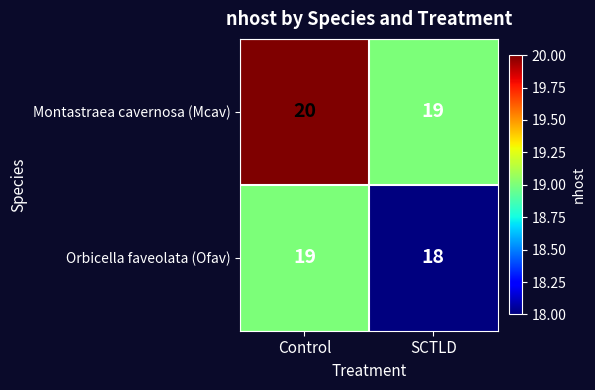

True or false: Orbicella faveolata (Ofav) has a value of 11 at Control.

False